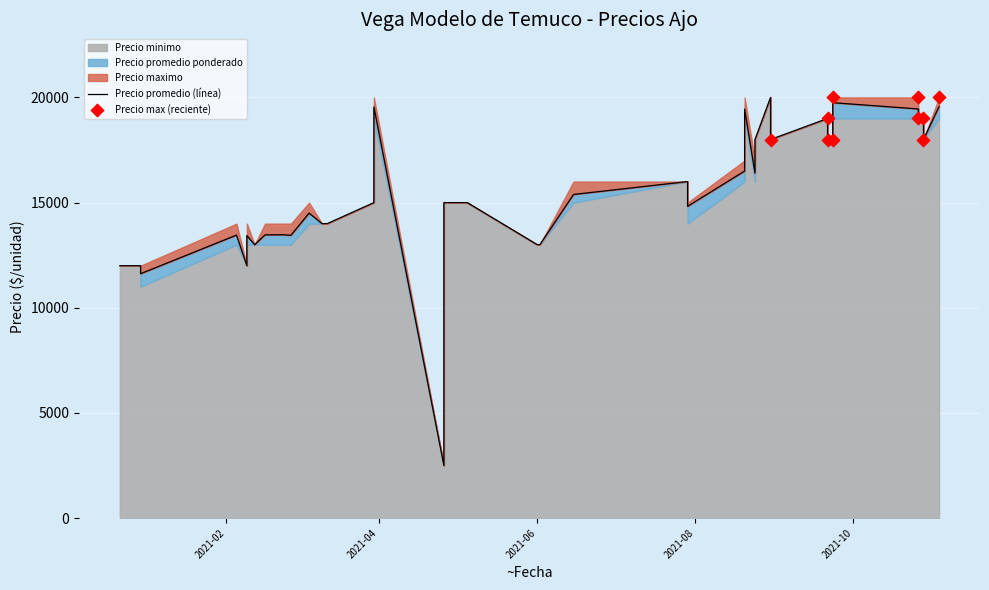

Which series has the largest Y range (max minus min)?

Precio maximo